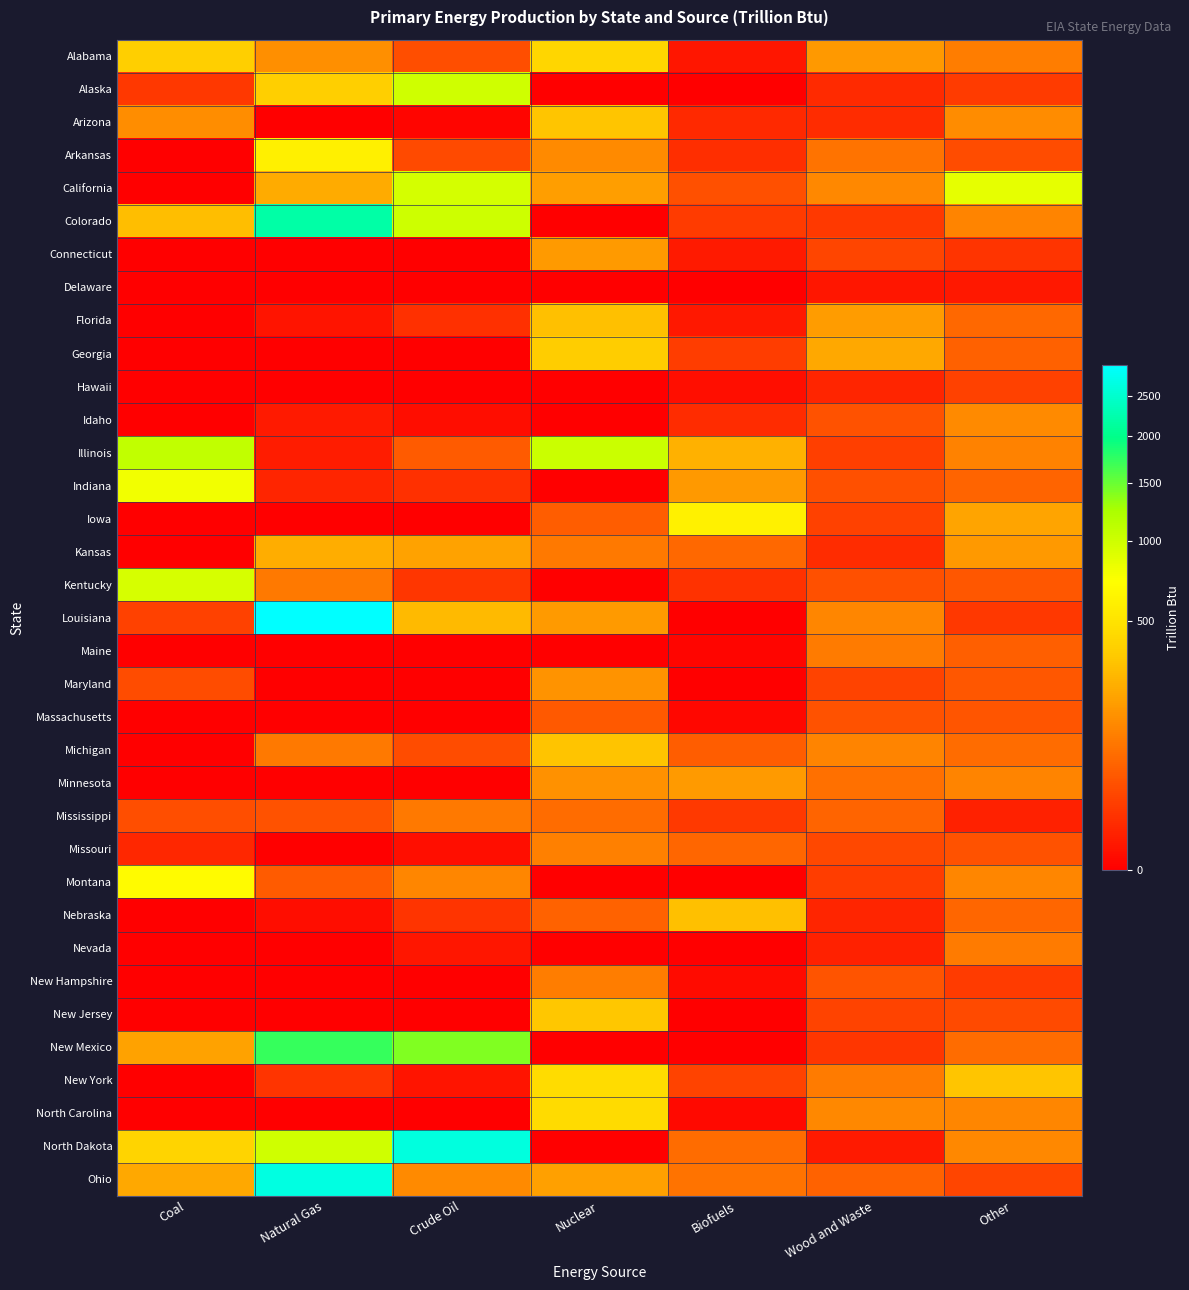

How many categories are shown in the chart?

7